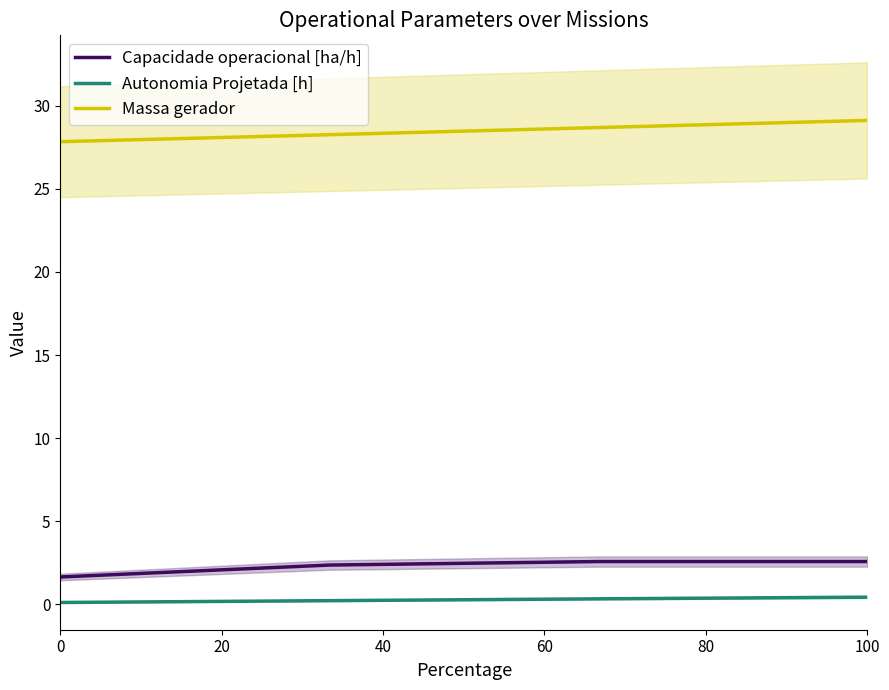

True or false: Autonomia Projetada [h] and Massa gerador cross at least once.

False